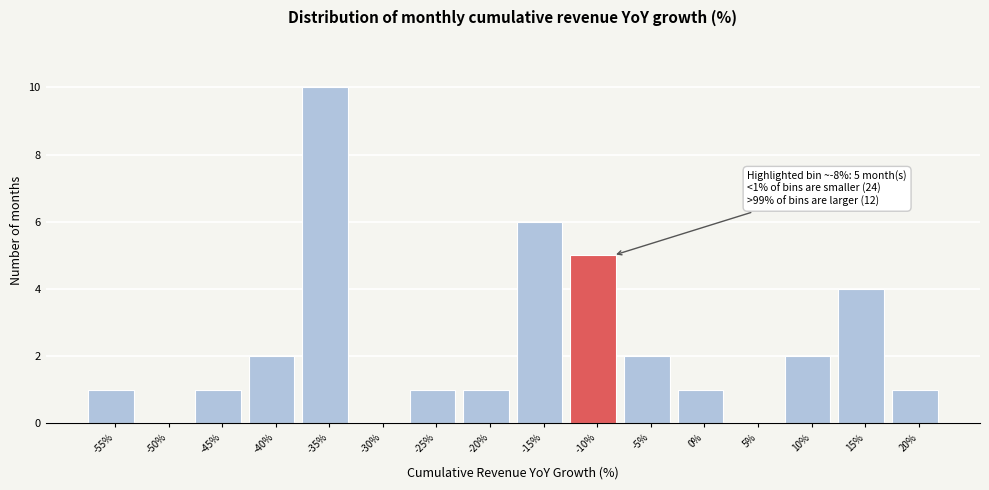

Reading right to left, list all the values displayed in this chart.

20%=1	15%=4	10%=2	5%=0	0%=1	-5%=2	-10%=5	-15%=6	-20%=1	-25%=1	-30%=0	-35%=10	-40%=2	-45%=1	-50%=0	-55%=1